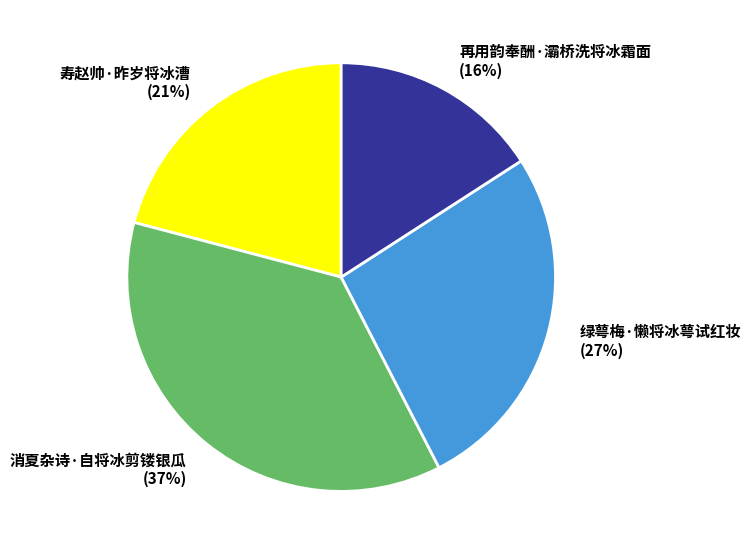

Between 寿赵帅·昨岁将冰漕 and 绿萼梅·懒将冰萼试红妆, which is larger?

绿萼梅·懒将冰萼试红妆